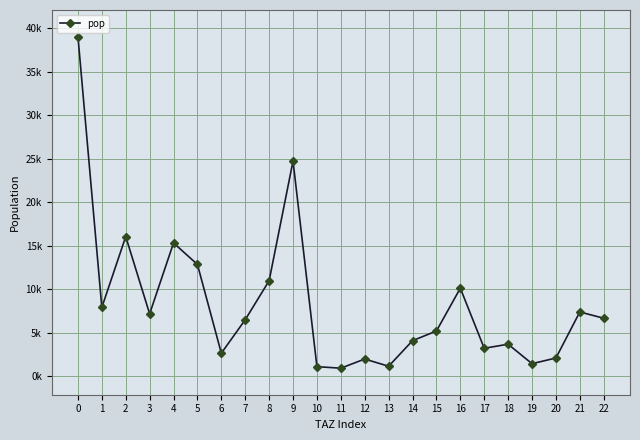

List the labels in order of value, largest first.

0, 9, 2, 4, 5, 8, 16, 1, 21, 3, 22, 7, 15, 14, 18, 17, 6, 20, 12, 19, 13, 10, 11